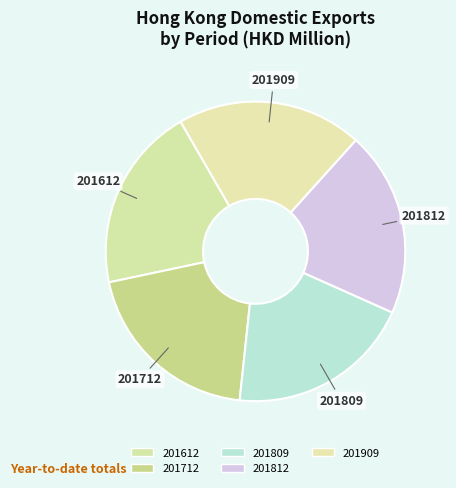

How many segments does this pie chart have?

5